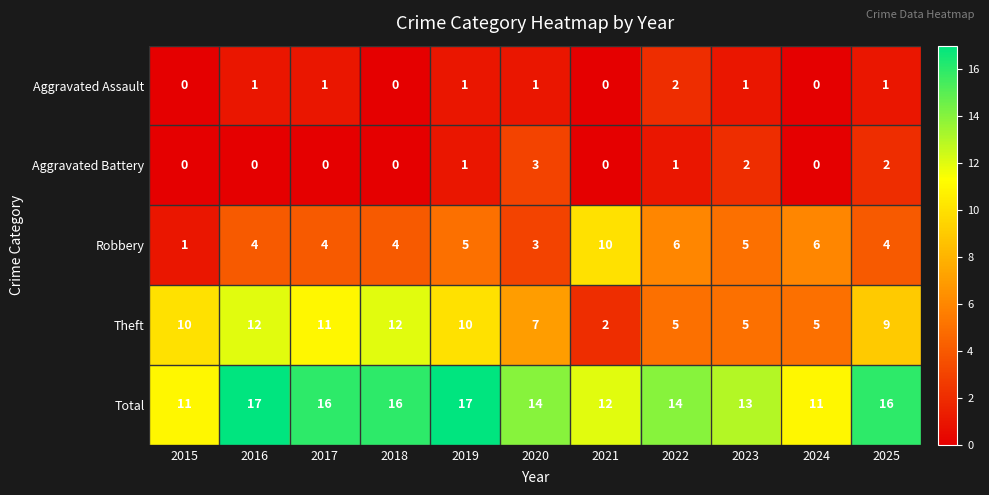

Is the value of Robbery at 2015 greater than the value of Aggravated Battery at 2016?

Yes